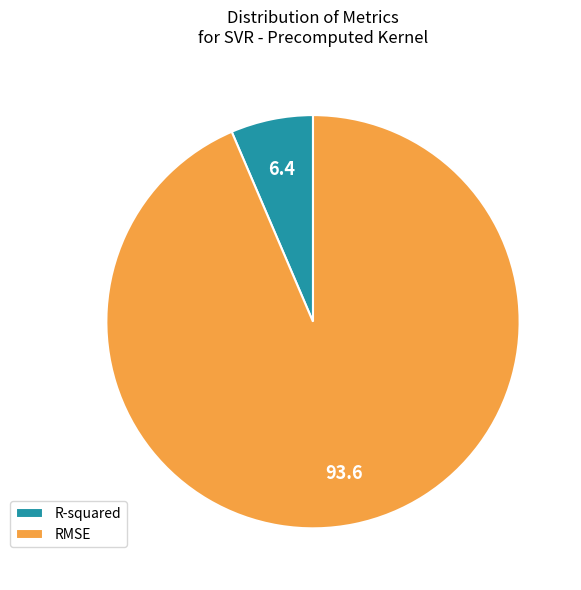

Rank the categories by value from lowest to highest.

R-squared, RMSE